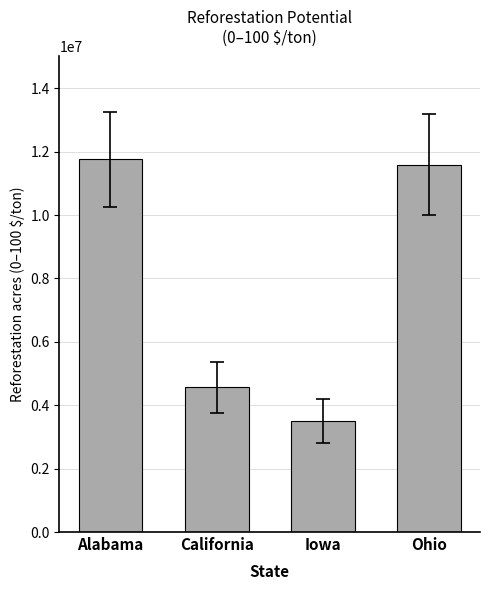

What is the label of the 4th bar from the left?

Ohio